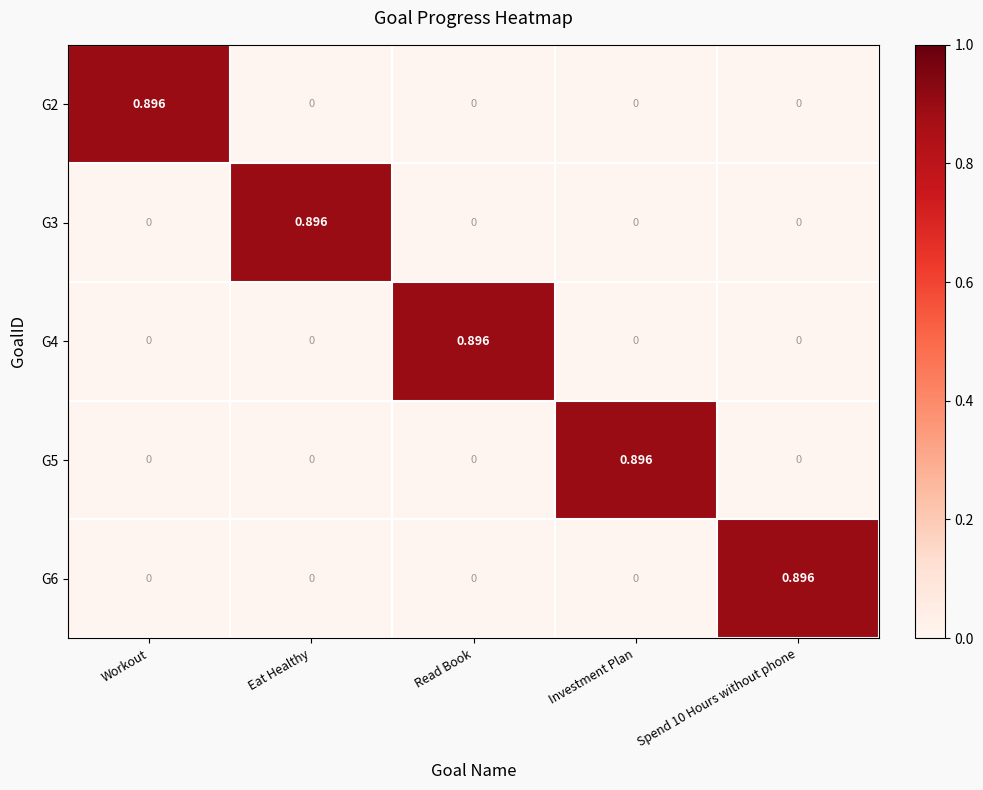

Is the value of G6 at Eat Healthy greater than the value of G2 at Workout?

No